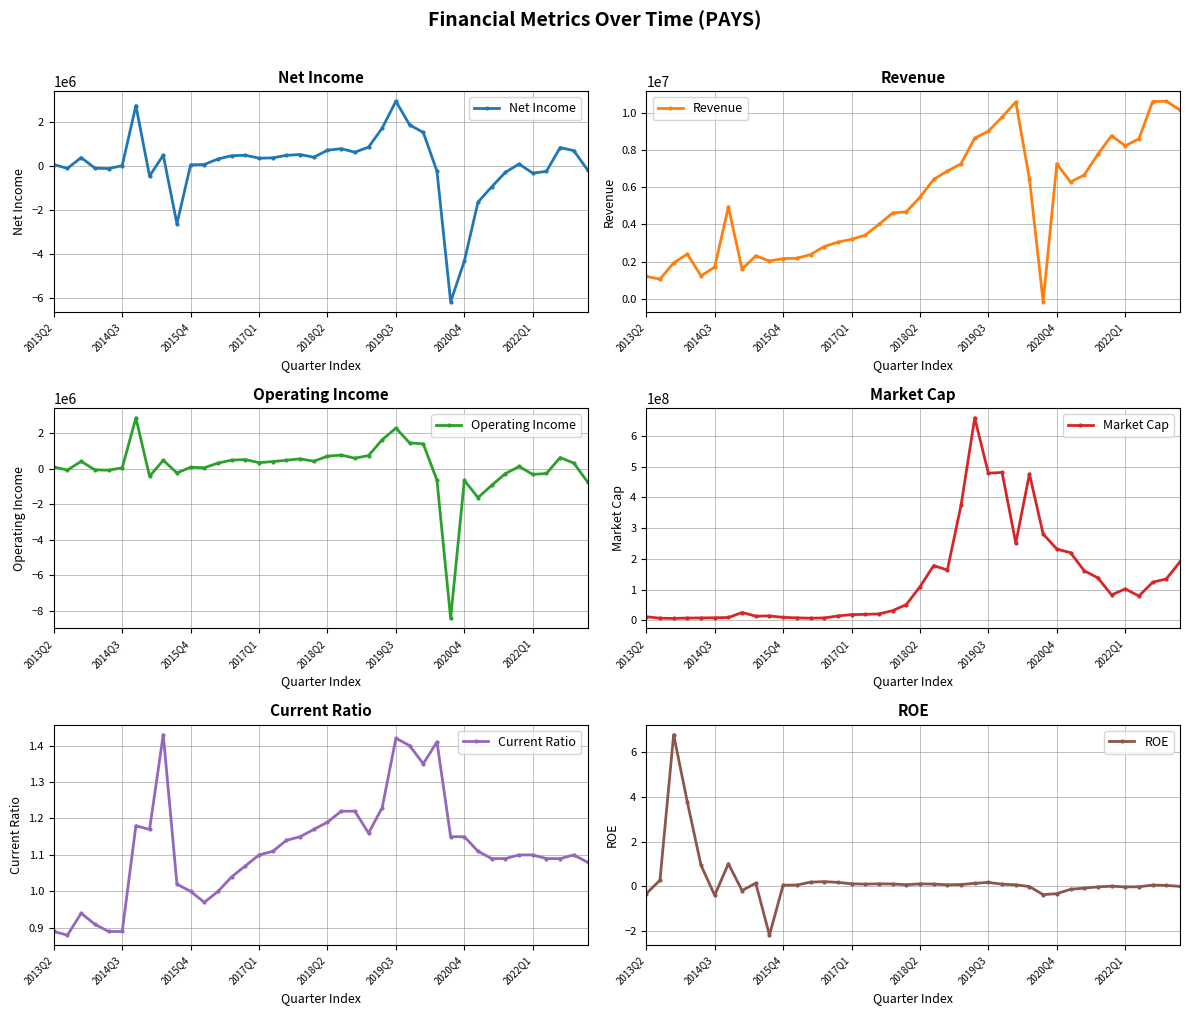

Which series has the widest spread of values?

Market Cap